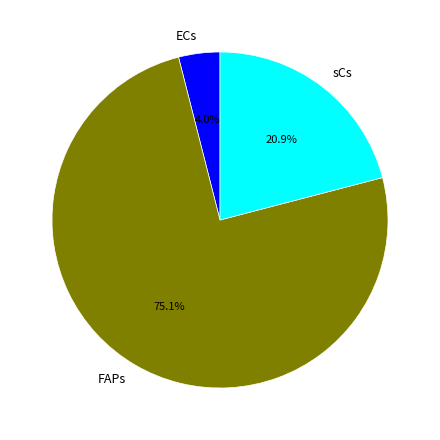

Which slice is the smallest?

ECs